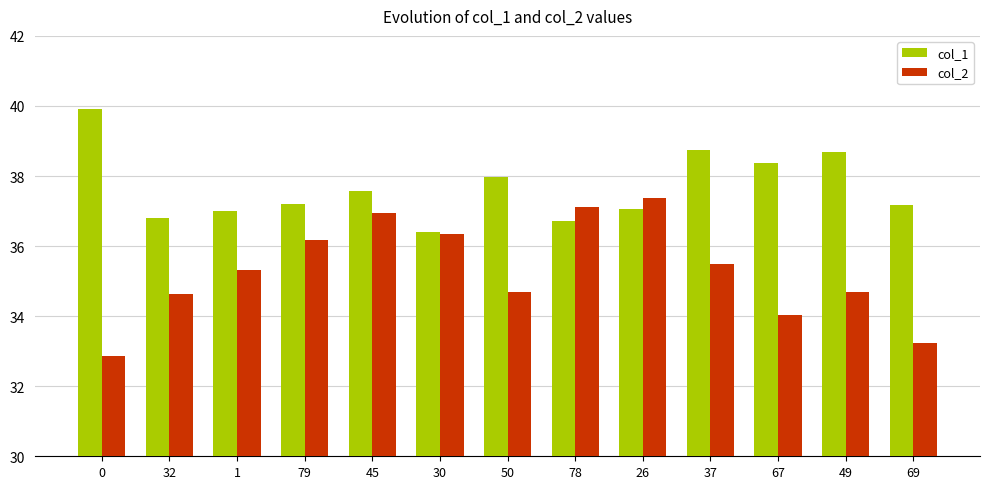

How many bars are there in each group?

2